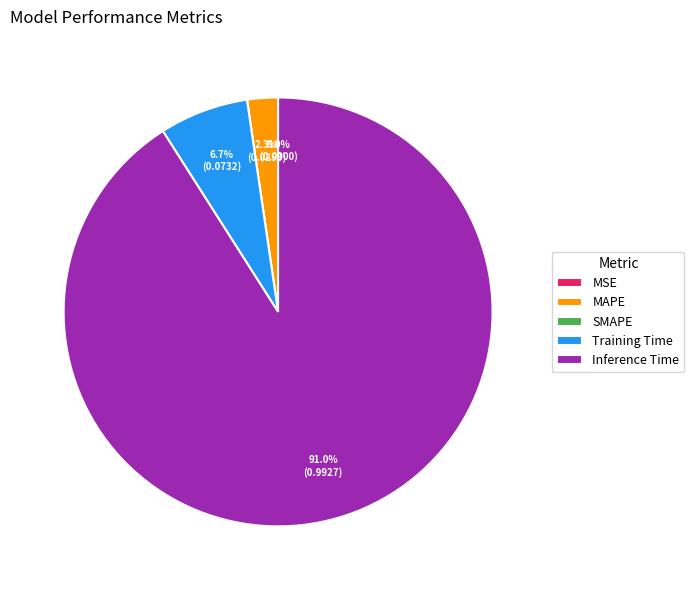

Which category accounts for the majority?

Inference Time